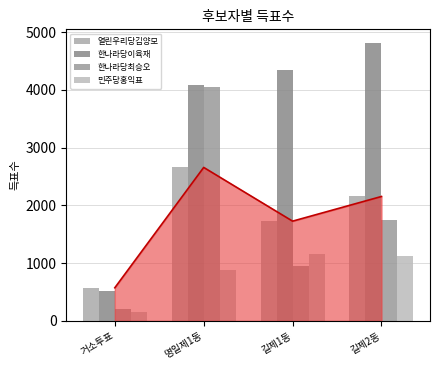

Reading right to left, list all the values displayed in this chart.

열린우리당김양모: 2153	1726	2656	573
한나라당이육재: 4806	4349	4077	514
한나라당최승오: 1738	946	4045	199
민주당홍익표: 1120	1156	878	145